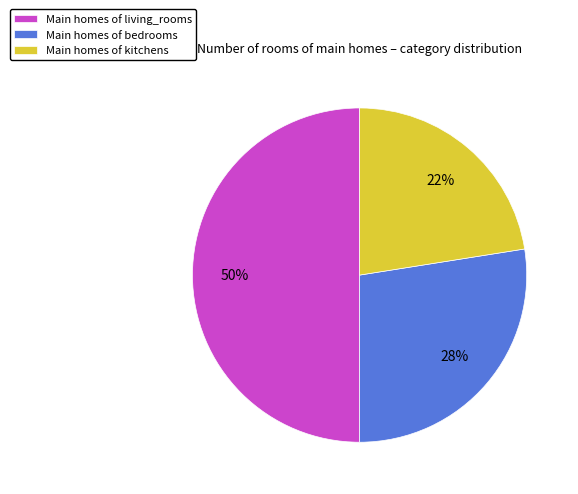

To the nearest percent, what percentage of the pie is Main homes of living_rooms?

50%